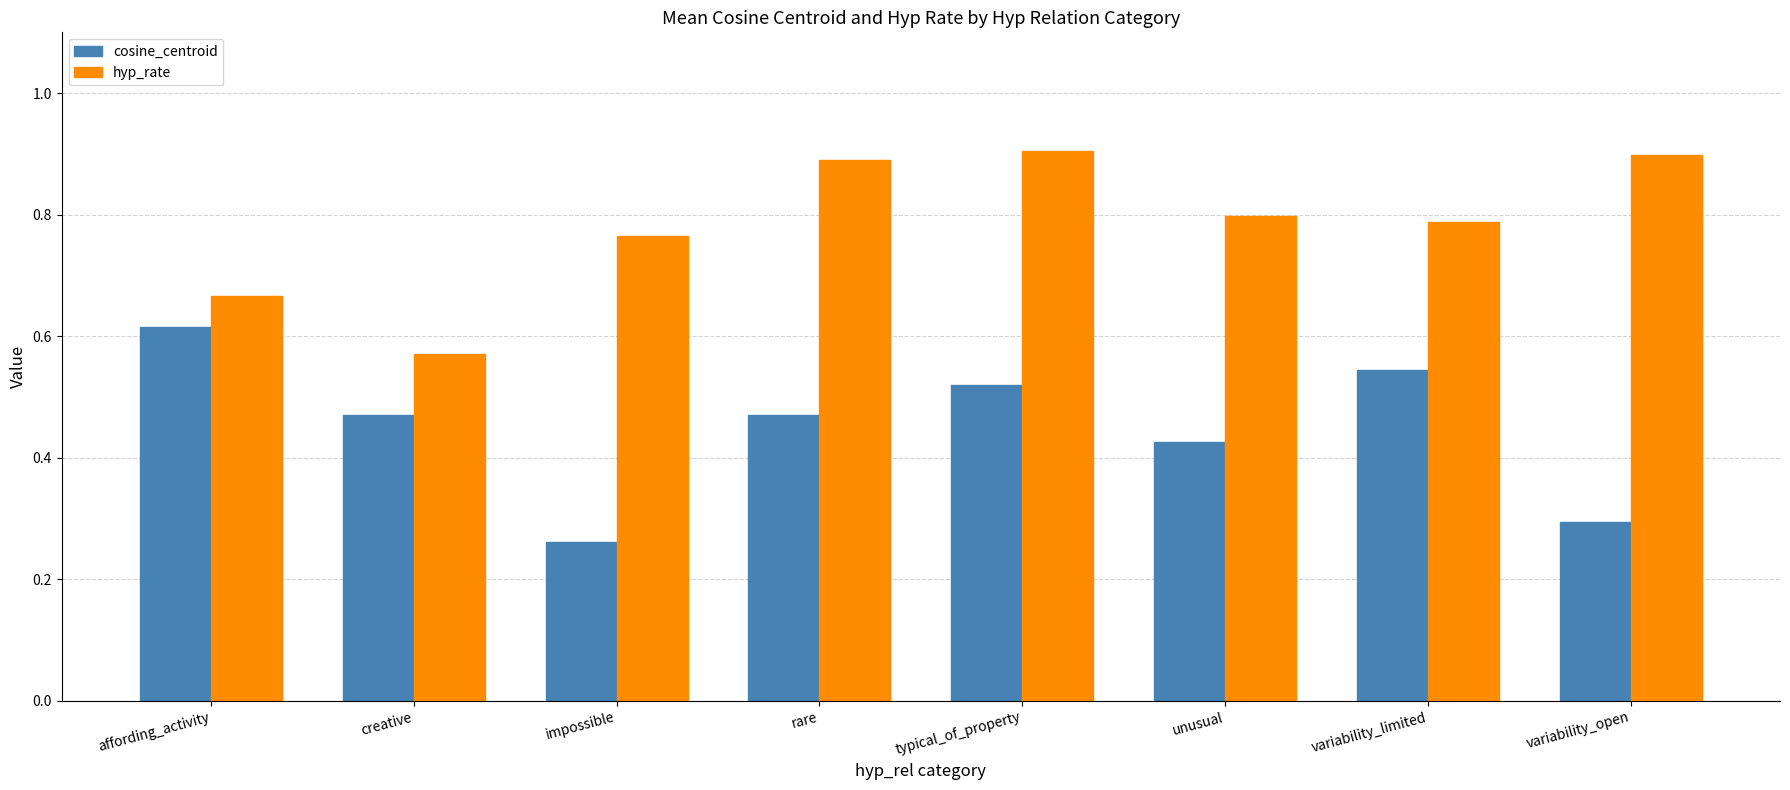

At which category is the sum across all series the highest?

typical_of_property